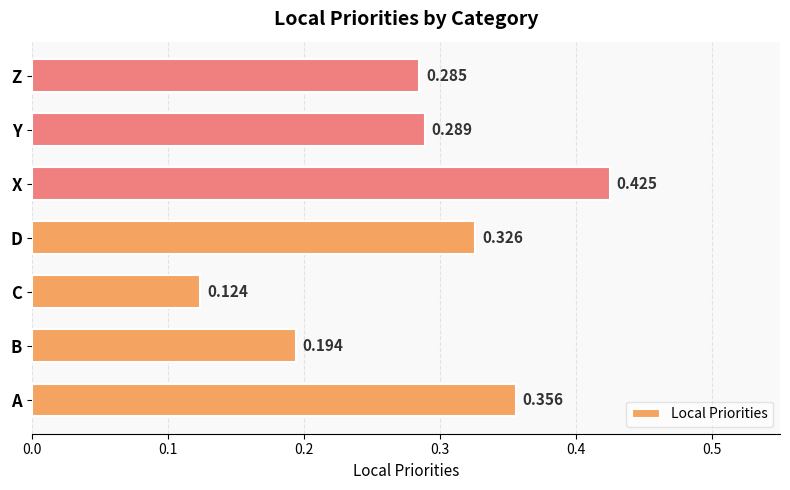

At which label is the value closest to 0?

C